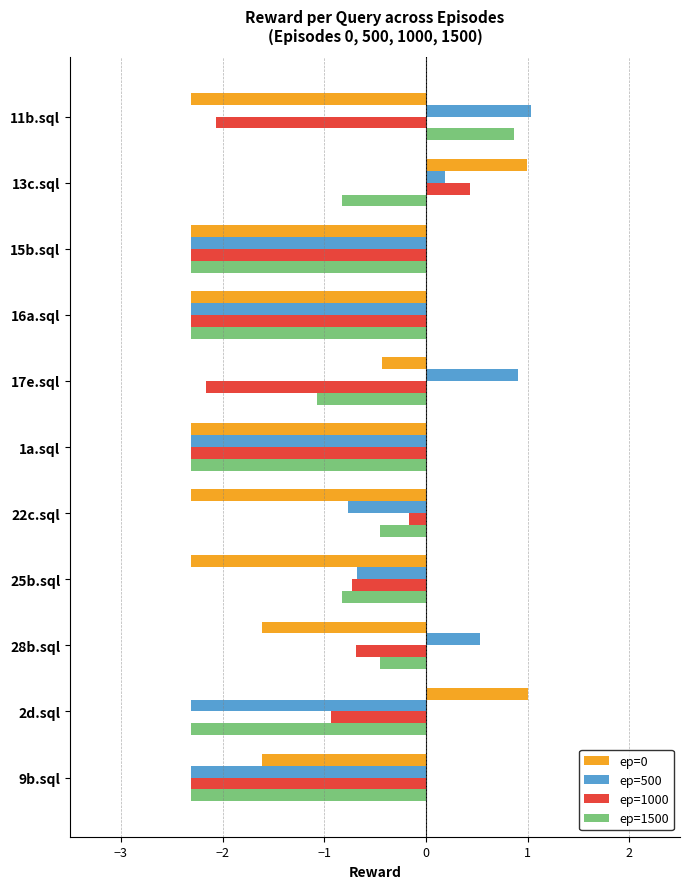

At which label is ep=500 closest to 0?

13c.sql